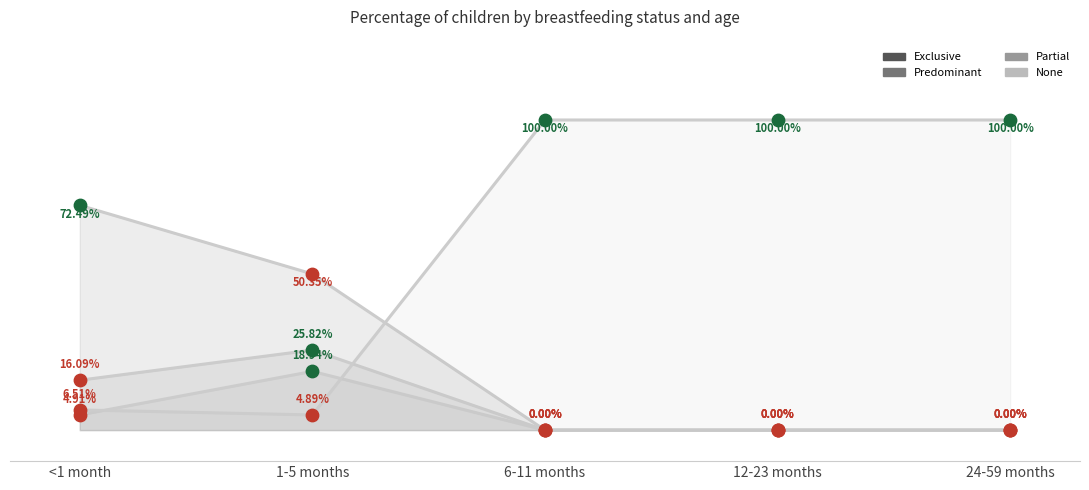

Is the value of Exclusive at 24-59 months greater than the value of Partial at 6-11 months?

No